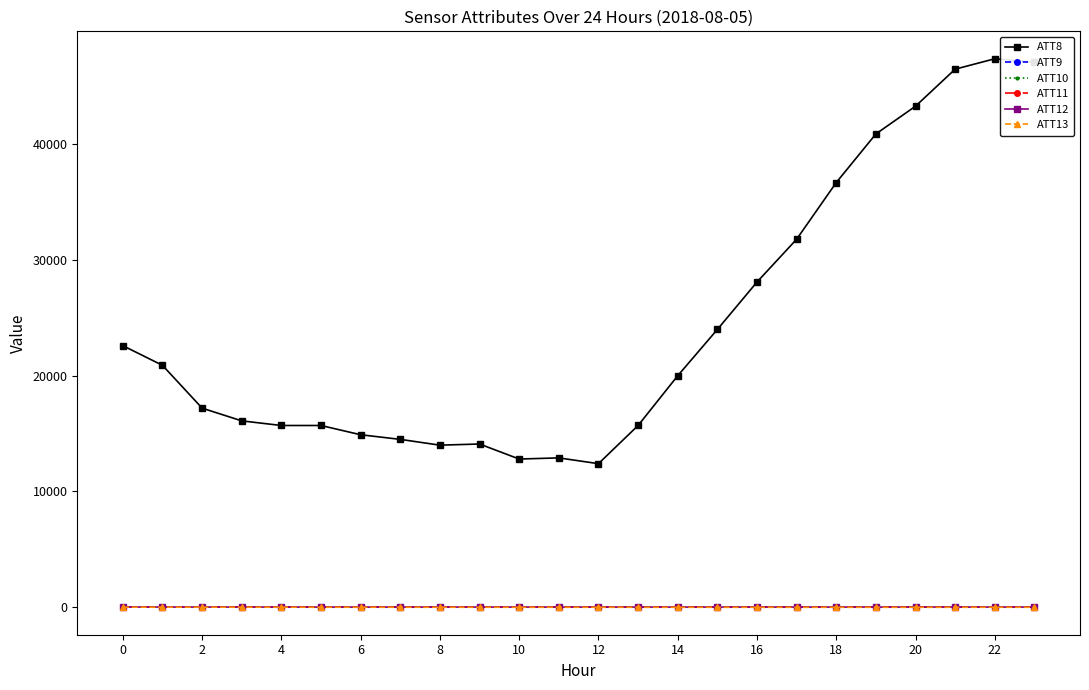

Is this an area chart (filled region under the line)?

No